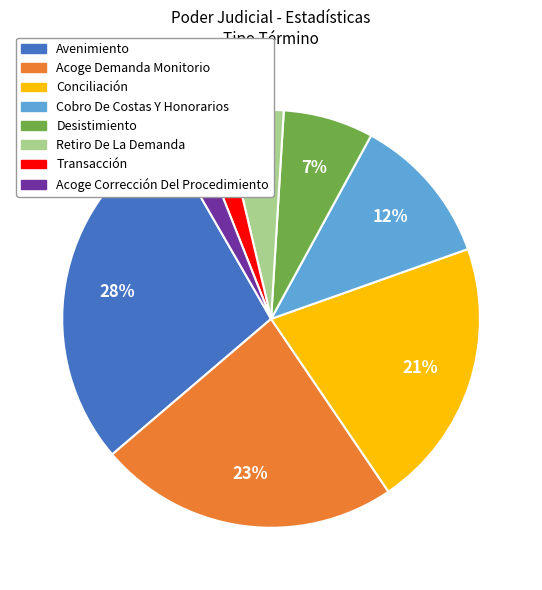

Does any single category account for the majority?

No